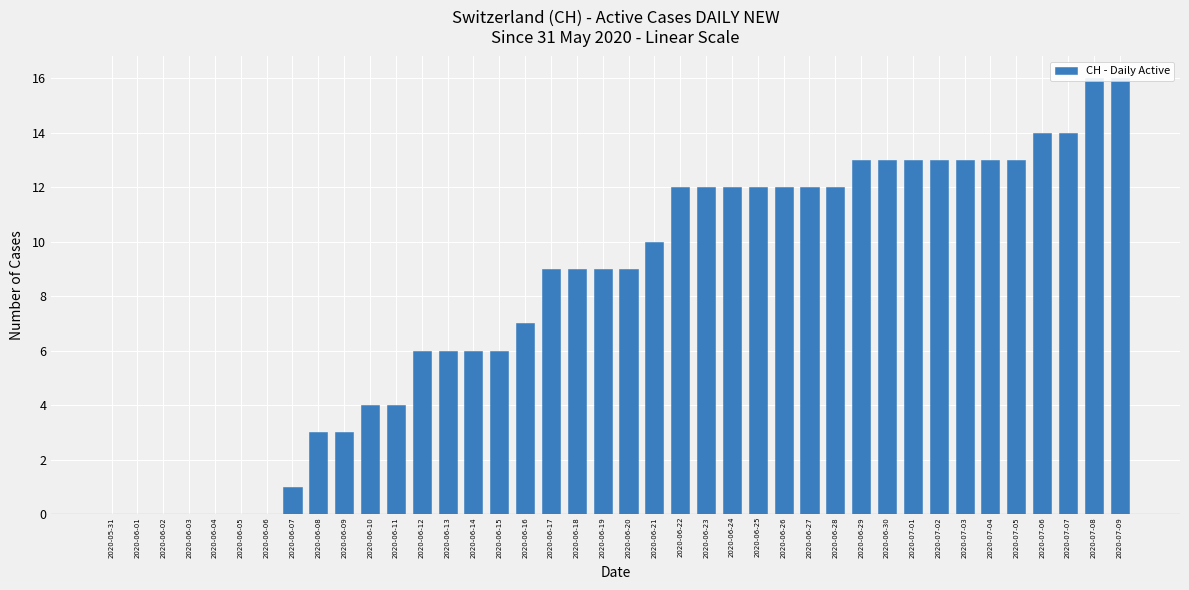

Where is the data nearest to the value 8?

2020-06-16